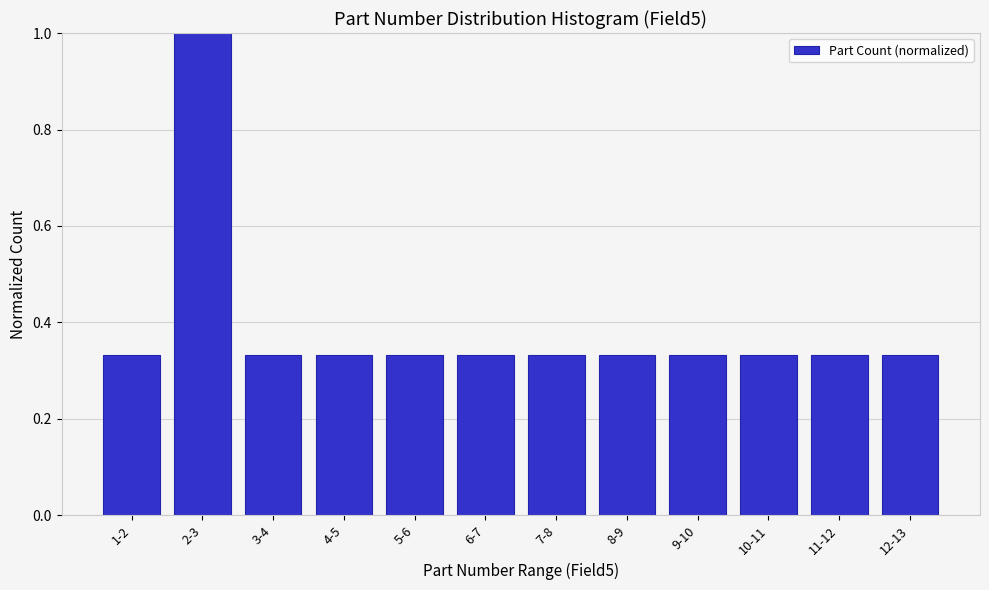

Which label corresponds to the largest value in the chart?

2-3